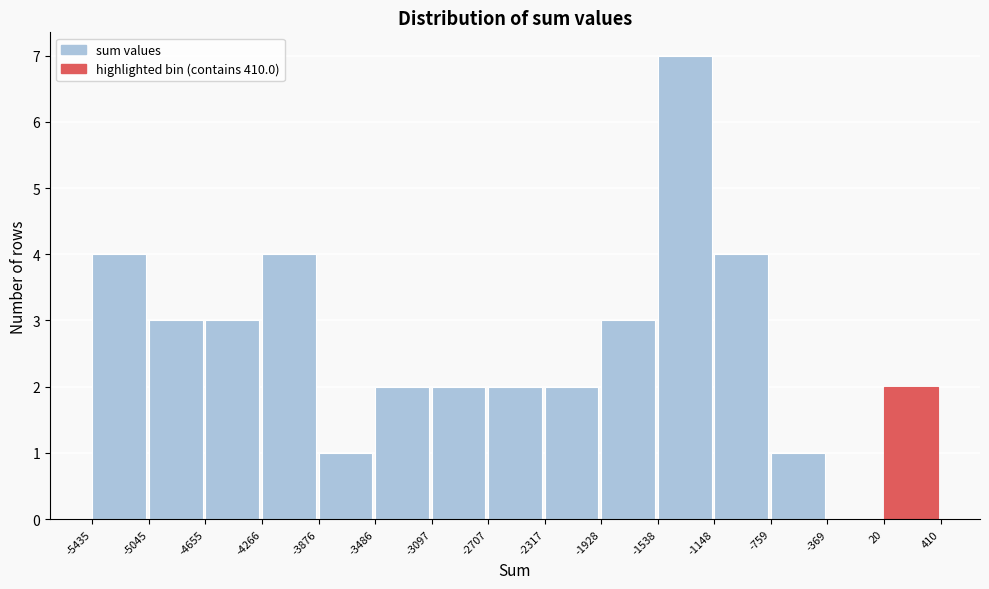

Which range on the x-axis has the tallest bar?

-1538 to -1148